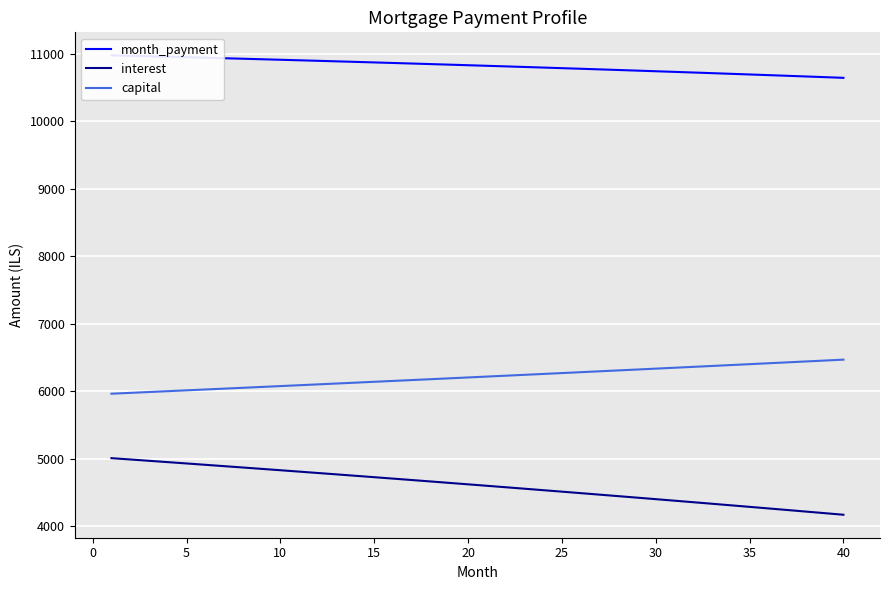

True or false: capital has more than 2 interior local peaks.

False